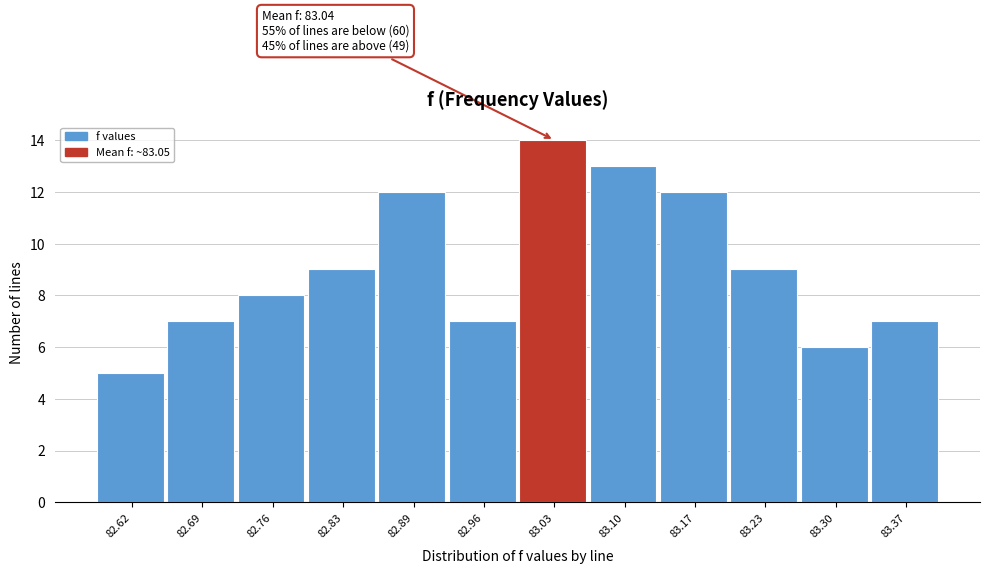

Reading left to right, what are all the values shown in this chart?

82.62=5	82.69=7	82.76=8	82.83=9	82.89=12	82.96=7	83.03=14	83.10=13	83.17=12	83.23=9	83.30=6	83.37=7